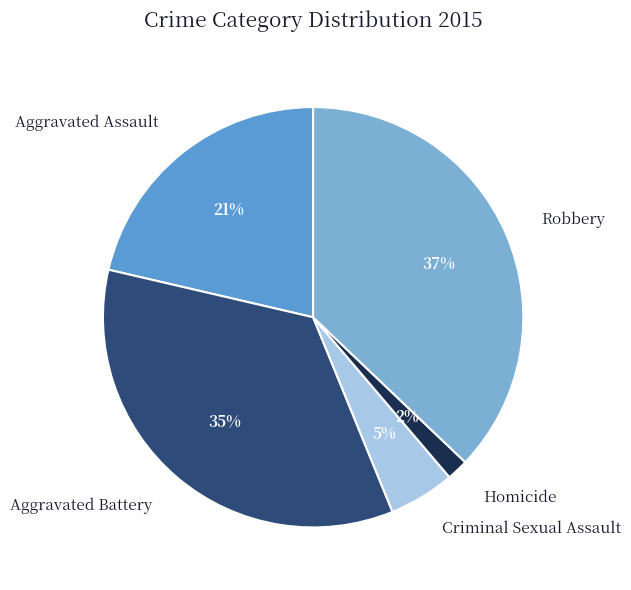

Does Robbery represent more than half of the total?

No